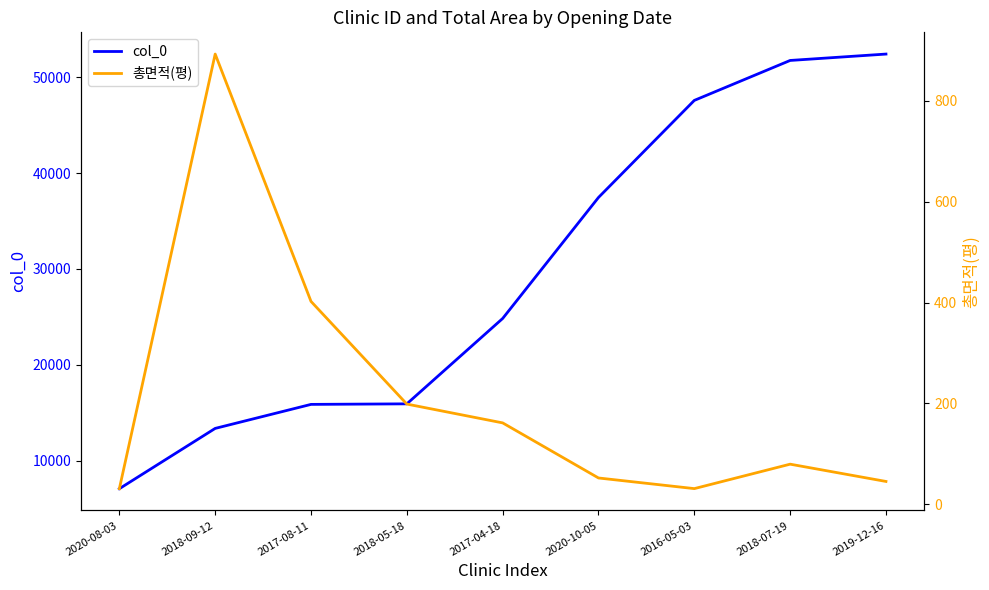

True or false: col_0 has a value of 47593.0 at 2016-05-03.

True